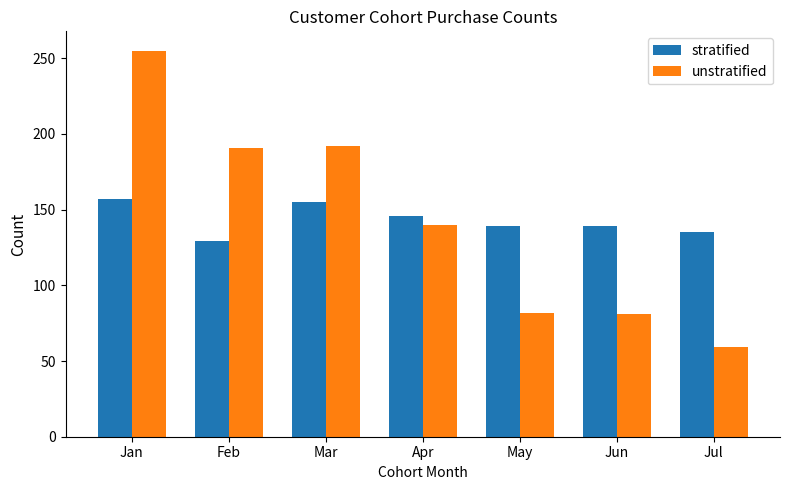

What is the maximum value shown in the chart?

255